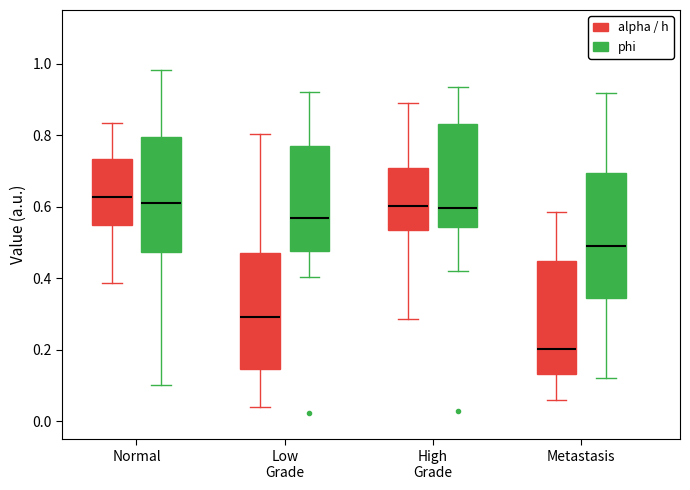

Comparing the boxes themselves (not the whiskers), which one is the tallest?

Metastasis (phi)